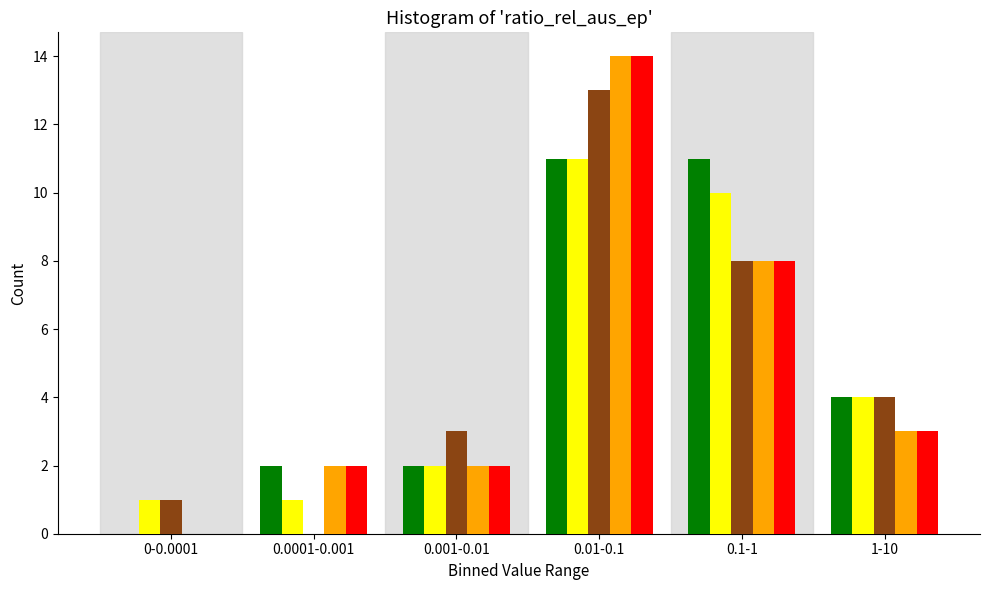

What is the maximum value shown in the chart?

14